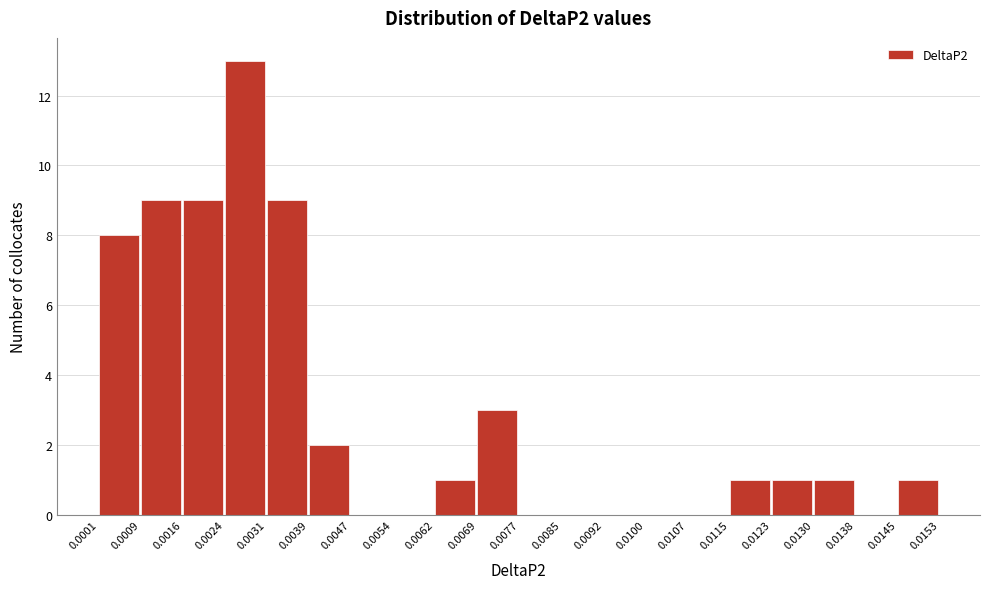

How tall is the bar that spans 0.0069 to 0.0077 on the x-axis? The values are not printed on the chart, so give them approximately, as read against the axis.

3